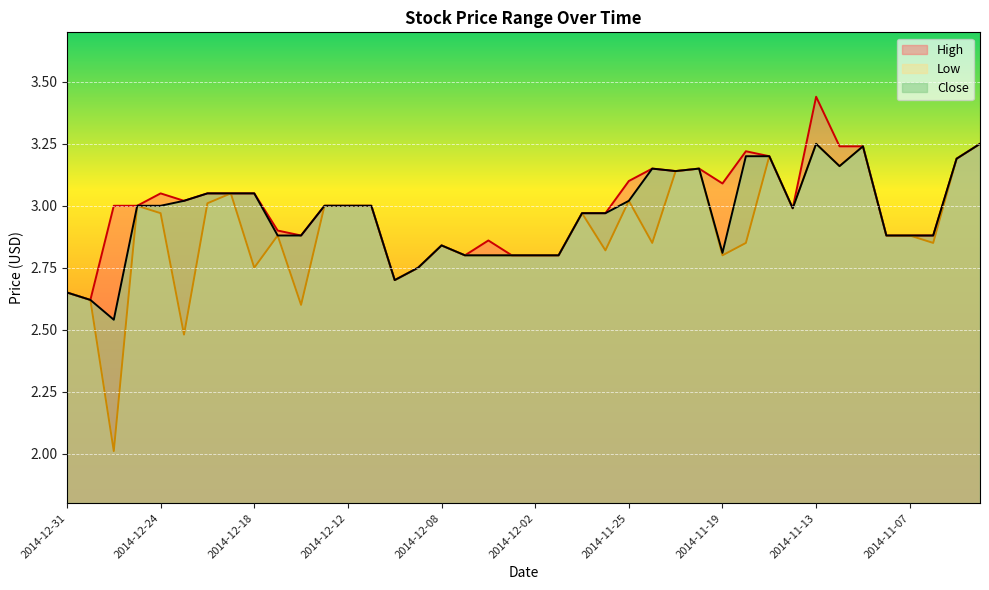

Reading left to right, extract all data points from this chart.

High: 2.6	2.6	3.0	3.0	3.0	3.0	3.0	3.0	3.0	2.9	2.9	3.0	3.0	3.0	2.7	2.8	2.8	2.8	2.9	2.8	2.8	2.8	3.0	3.0	3.1	3.1	3.1	3.1	3.1	3.2	3.2	3.0	3.4	3.2	3.2	2.9	2.9	2.9	3.2	3.2
Low: 2.6	2.6	2.0	3.0	3.0	2.5	3.0	3.0	2.8	2.9	2.6	3.0	3.0	3.0	2.7	2.8	2.8	2.8	2.8	2.8	2.8	2.8	3.0	2.8	3.0	2.9	3.1	3.1	2.8	2.9	3.2	3.0	3.2	3.2	3.2	2.9	2.9	2.9	3.2	3.2
Close: 2.6	2.6	2.5	3.0	3.0	3.0	3.0	3.0	3.0	2.9	2.9	3.0	3.0	3.0	2.7	2.8	2.8	2.8	2.8	2.8	2.8	2.8	3.0	3.0	3.0	3.1	3.1	3.1	2.8	3.2	3.2	3.0	3.2	3.2	3.2	2.9	2.9	2.9	3.2	3.2